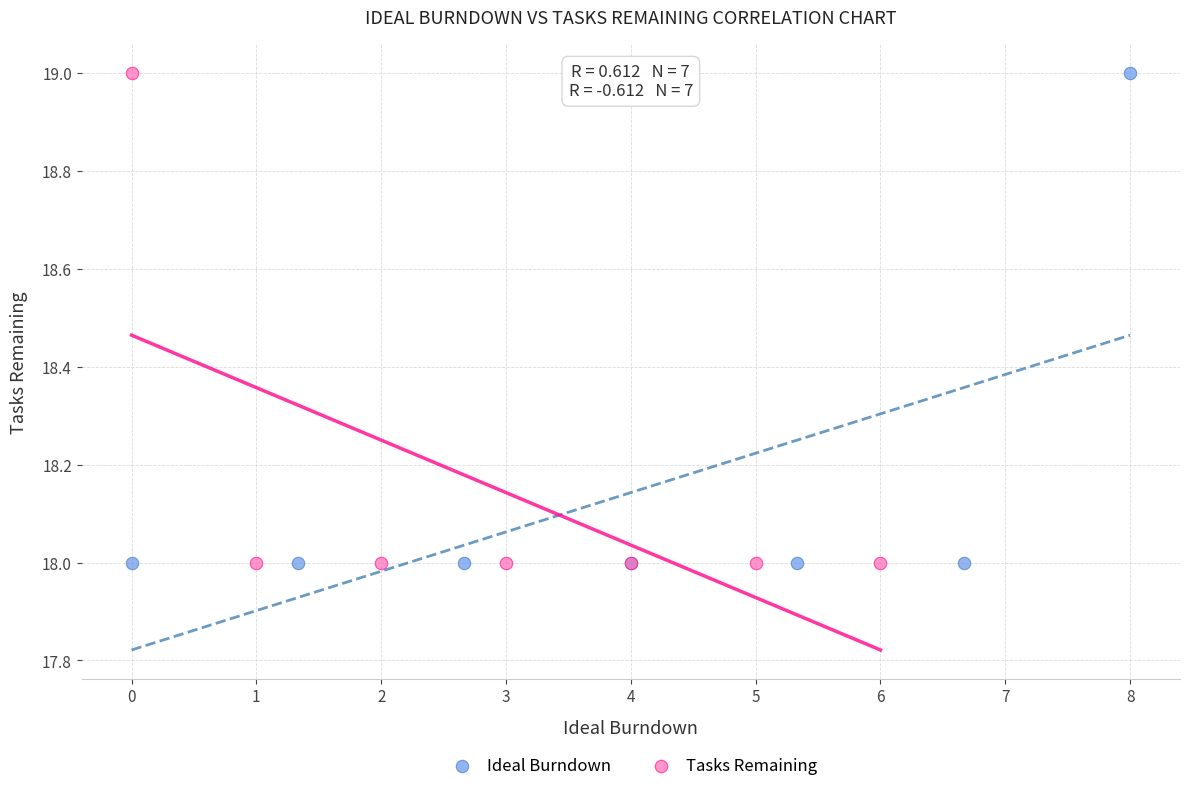

What are all the series names shown in the legend?

Ideal Burndown, Tasks Remaining